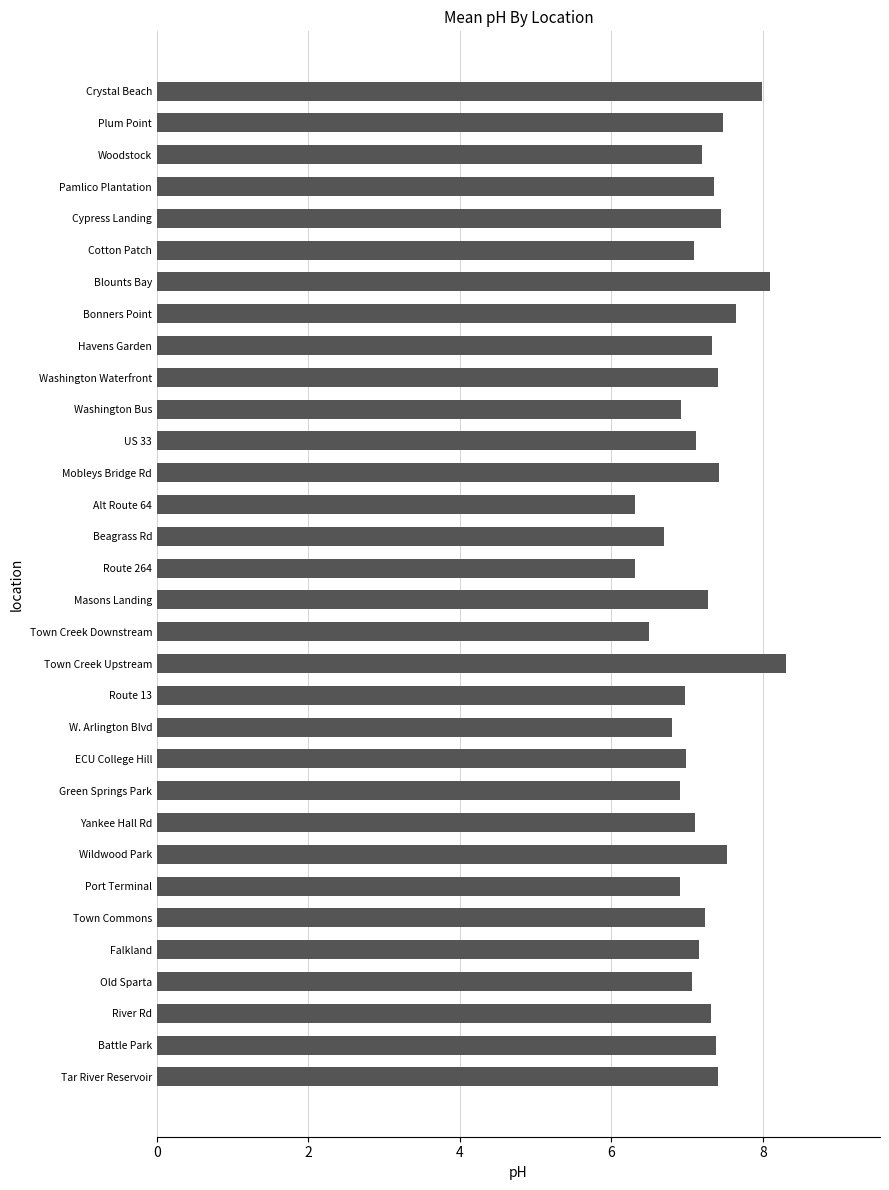

What is the difference between the second highest and minimum values?

1.8